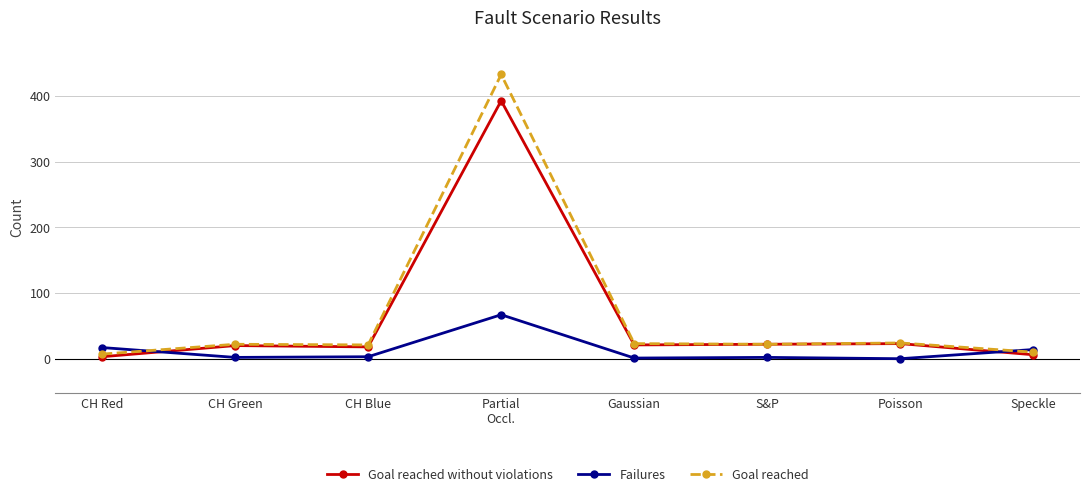

In Failures, how many points are higher than both neighbors (excluding endpoints)?

2